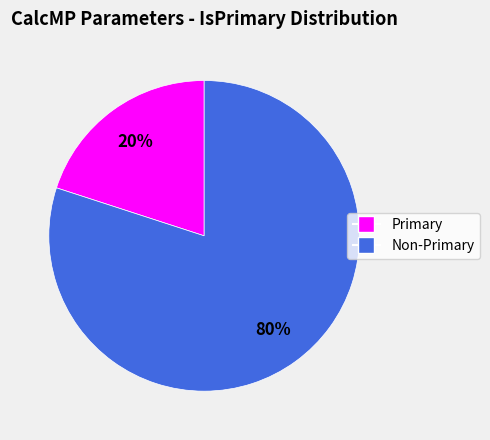

Do Primary and Non-Primary together represent more than half of the pie?

Yes